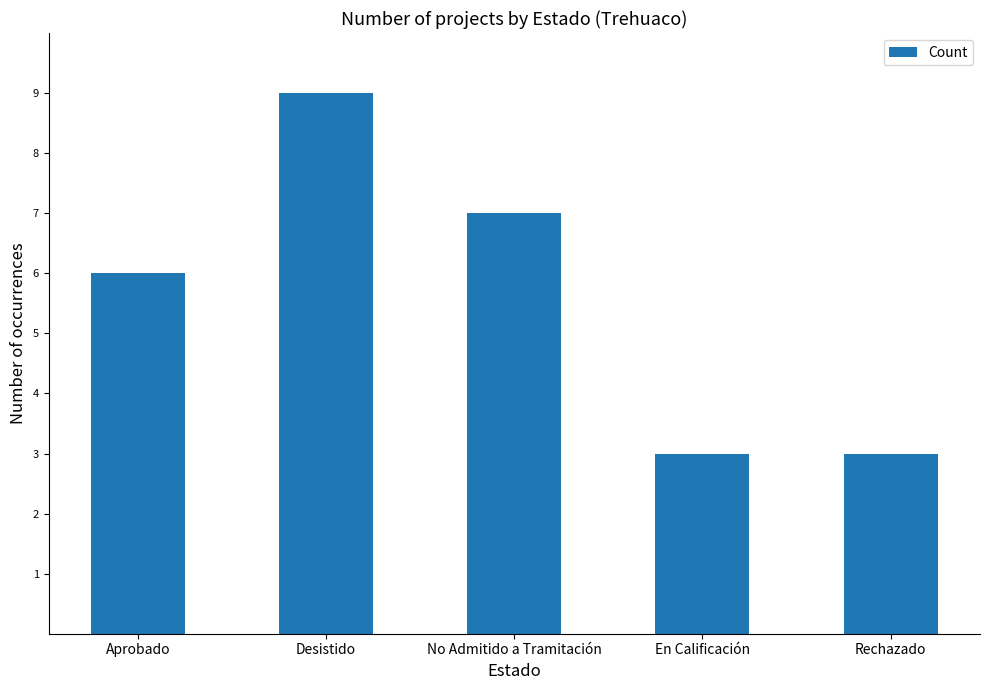

What is the greatest value displayed?

9